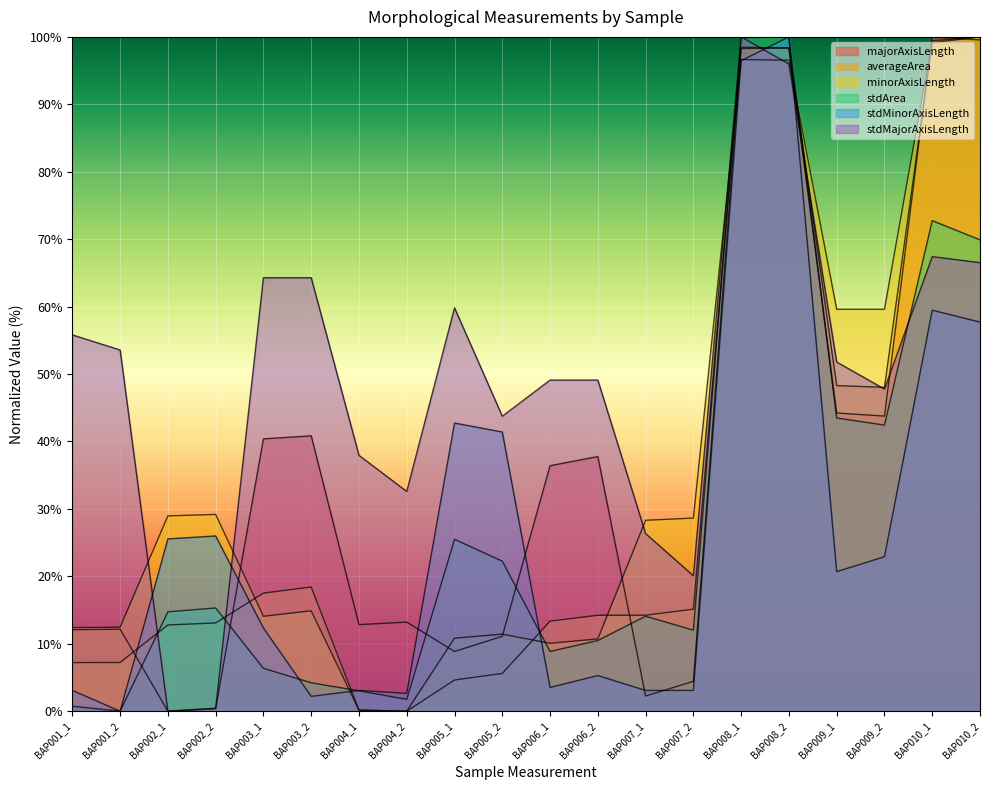

Where do majorAxisLength and minorAxisLength first cross each other?

BAP002_2 and BAP003_1